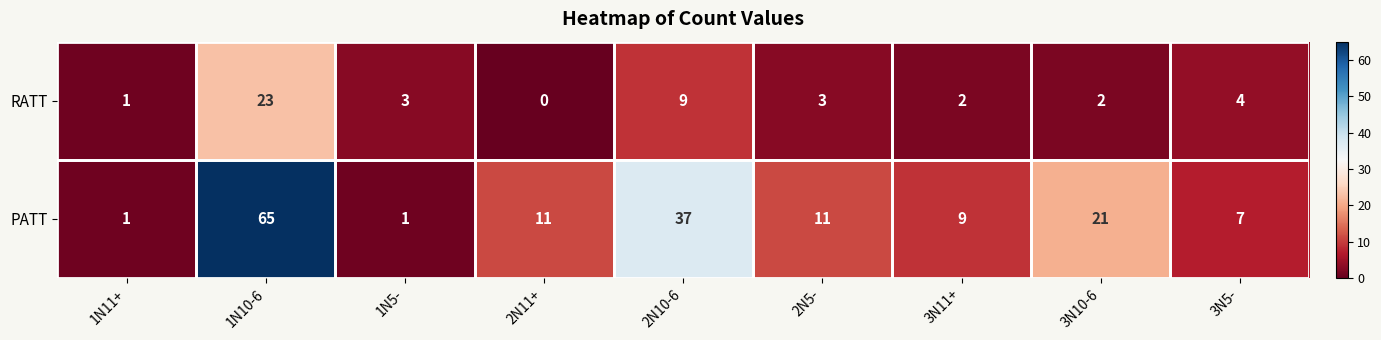

What is the sum of all PATT values?

163